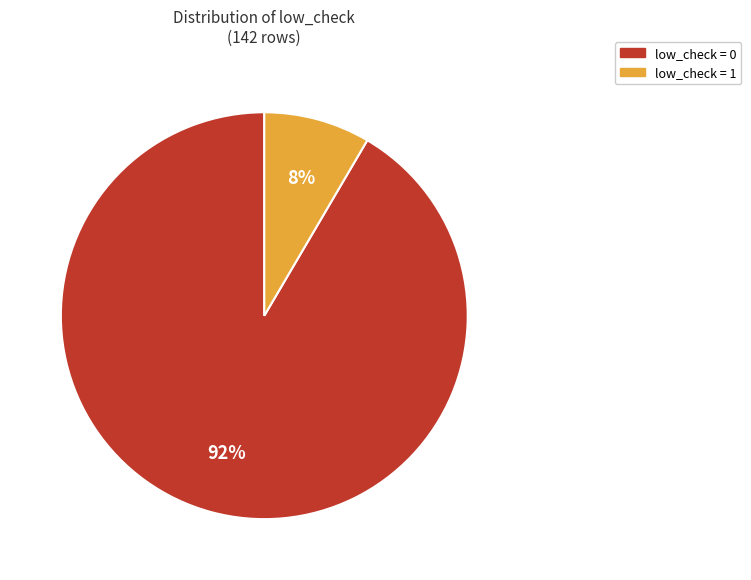

Is there any slice that represents more than half of the pie?

Yes